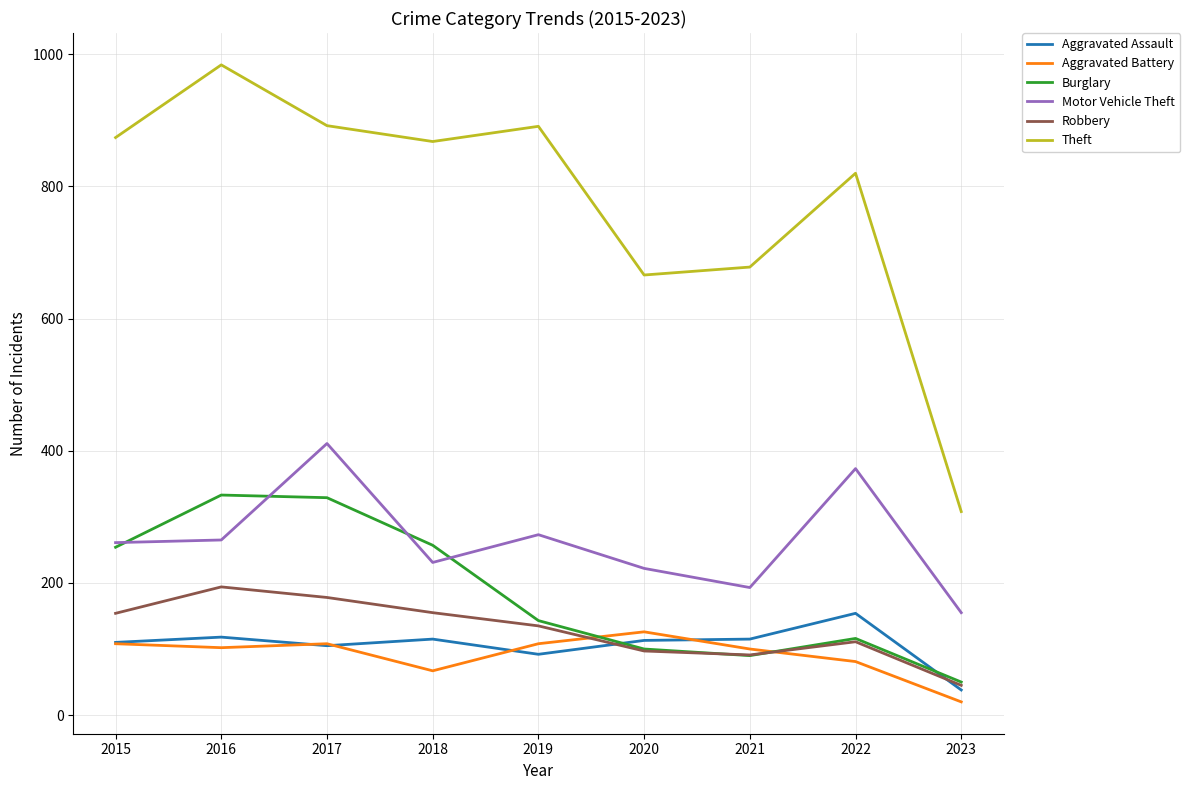

What is the difference between the maximum and second lowest values in the Aggravated Battery series?

59